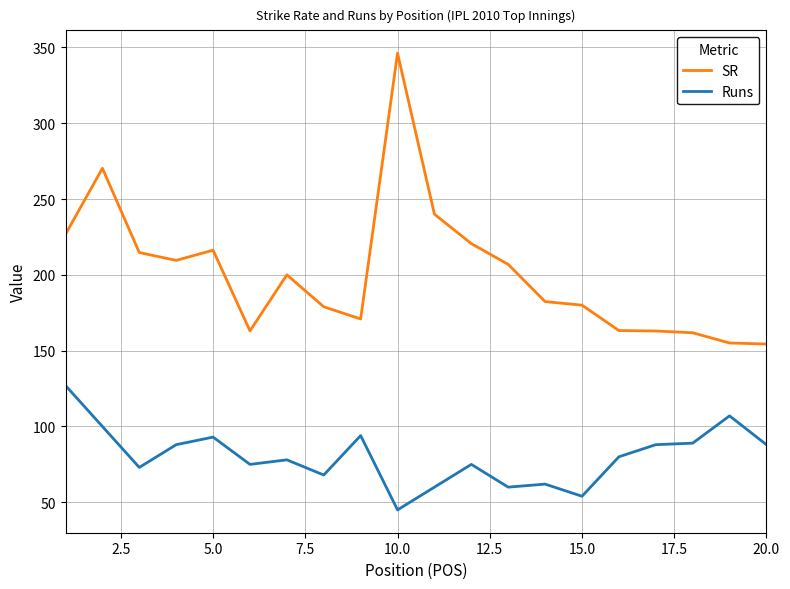

What is the difference between the maximum and minimum values in the Runs series?

82.0